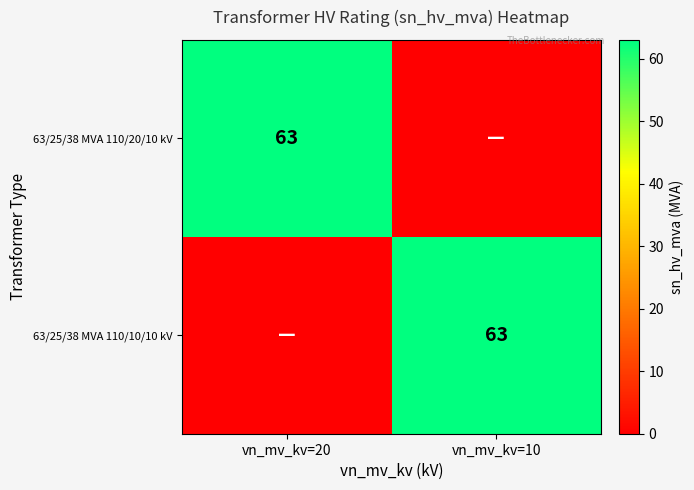

True or false: 63/25/38 MVA 110/10/10 kV has a value of 63 at vn_mv_kv=10.

True